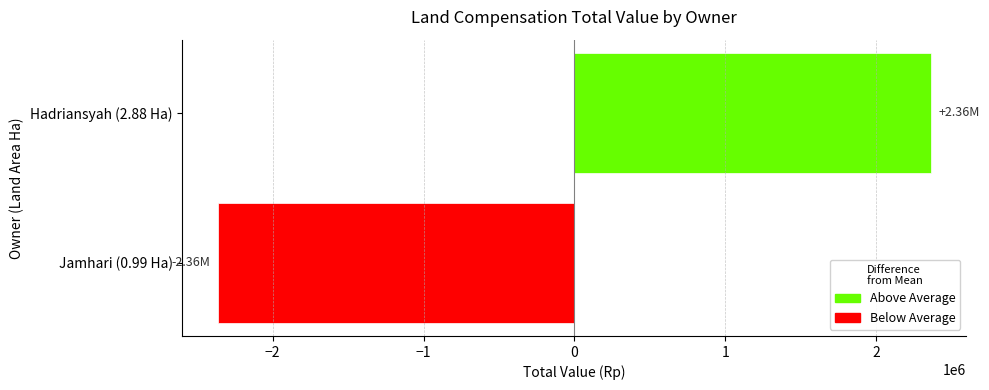

Rank the categories by value from highest to lowest.

Hadriansyah (2.88 Ha), Jamhari (0.99 Ha)